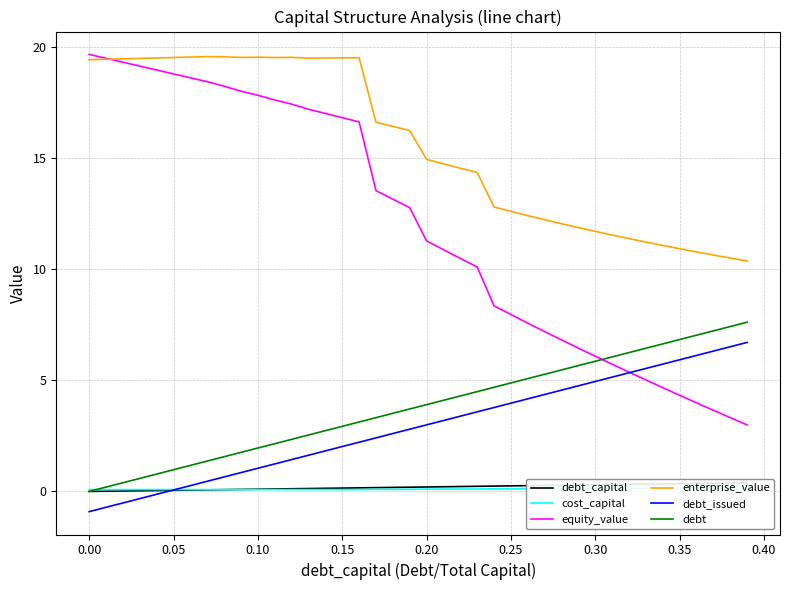

Is it true that debt equals 3.0 at 0.25?

False